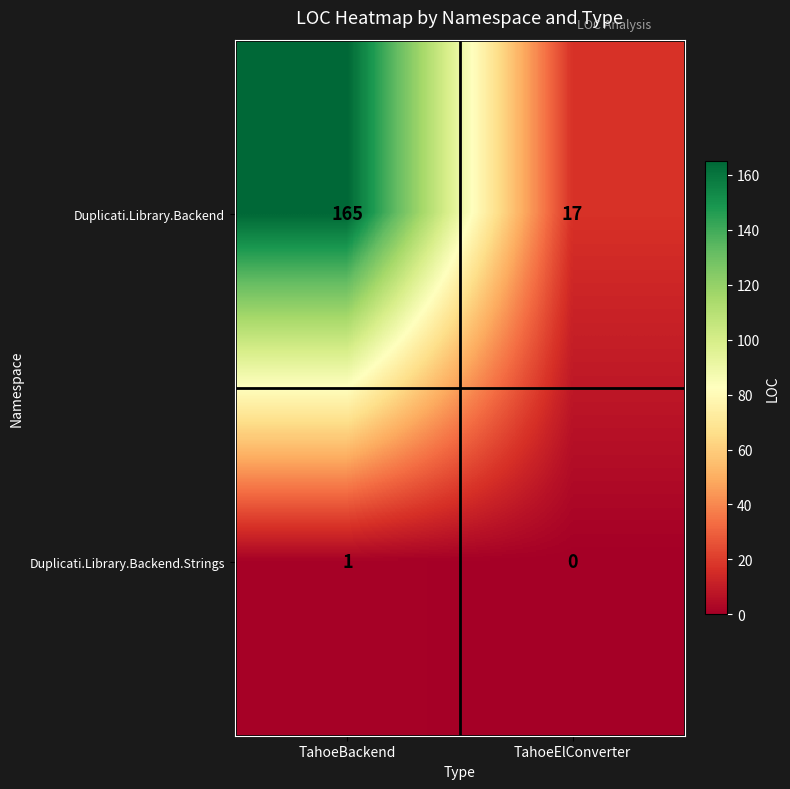

Reading right to left, what are all the values shown in this chart?

Duplicati.Library.Backend: 17	165
Duplicati.Library.Backend.Strings: 0	1